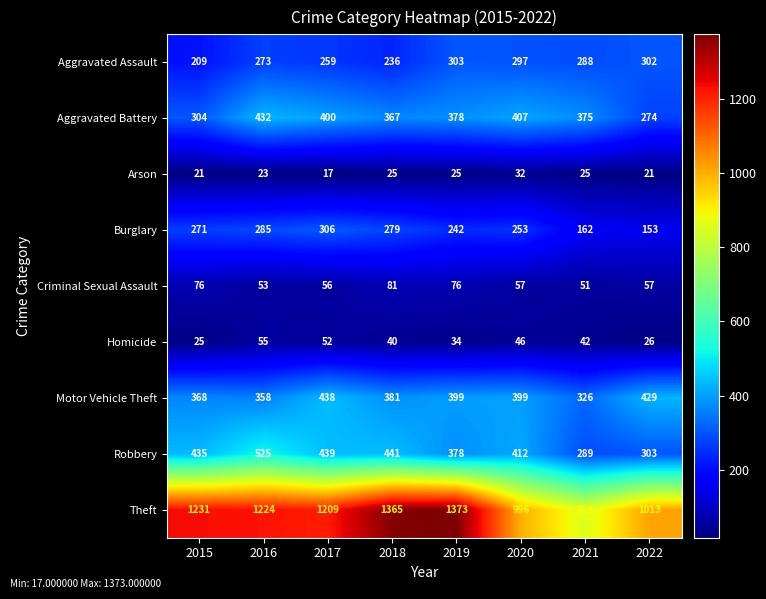

Which series has the largest range (max minus min)?

Theft